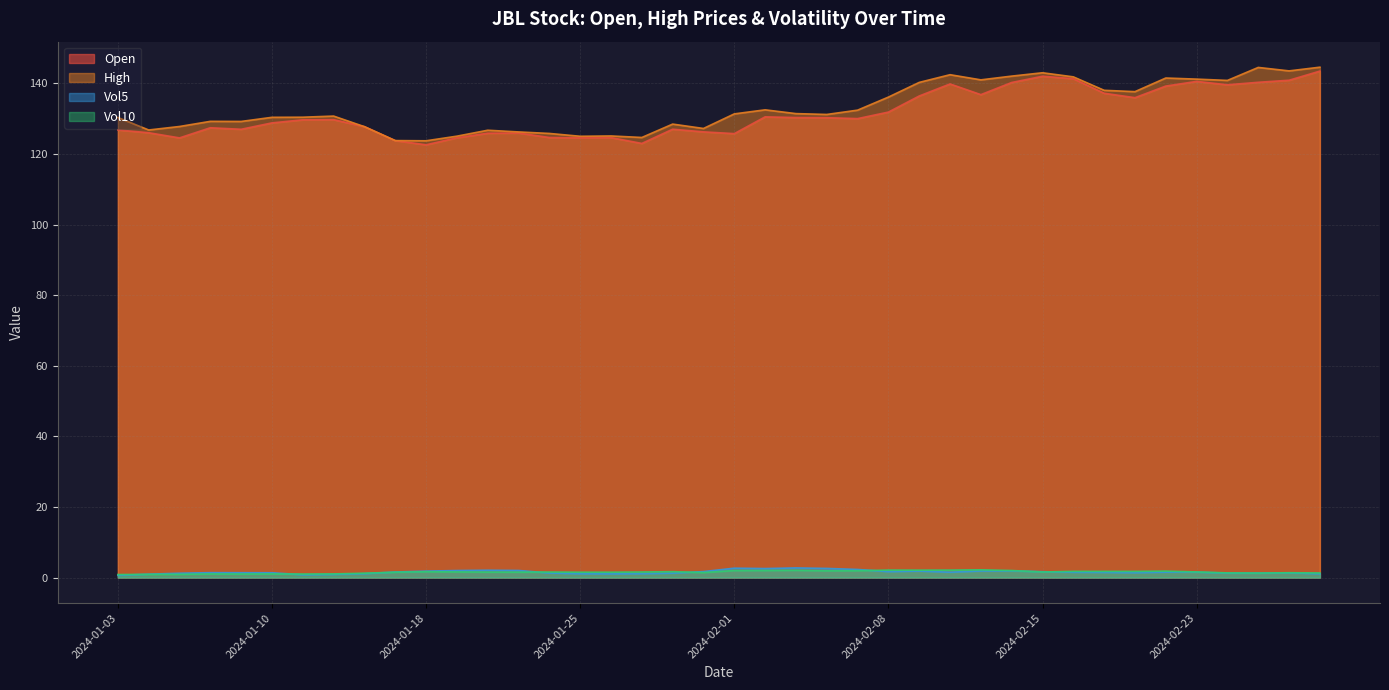

What is the difference between the highest and lowest values at 2024-02-27?

143.2